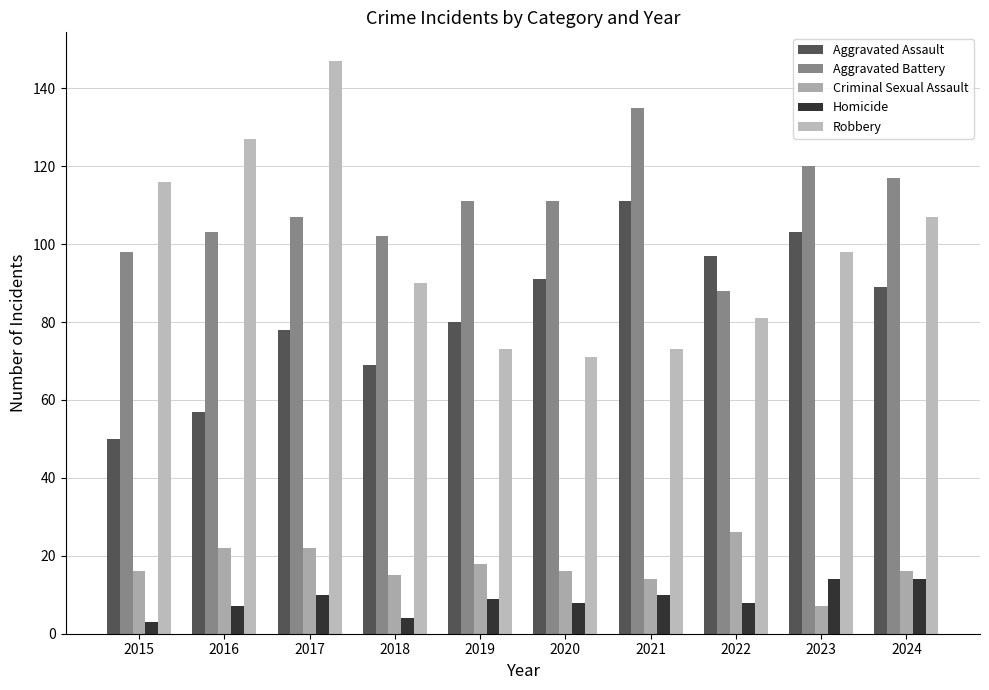

Rank the categories by Aggravated Assault value from highest to lowest.

2021, 2023, 2022, 2020, 2024, 2019, 2017, 2018, 2016, 2015